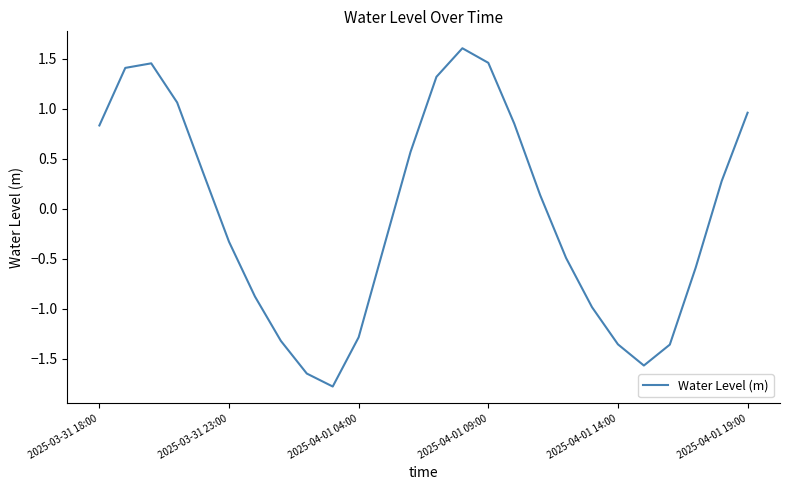

What is the maximum value shown in the chart?

1.6